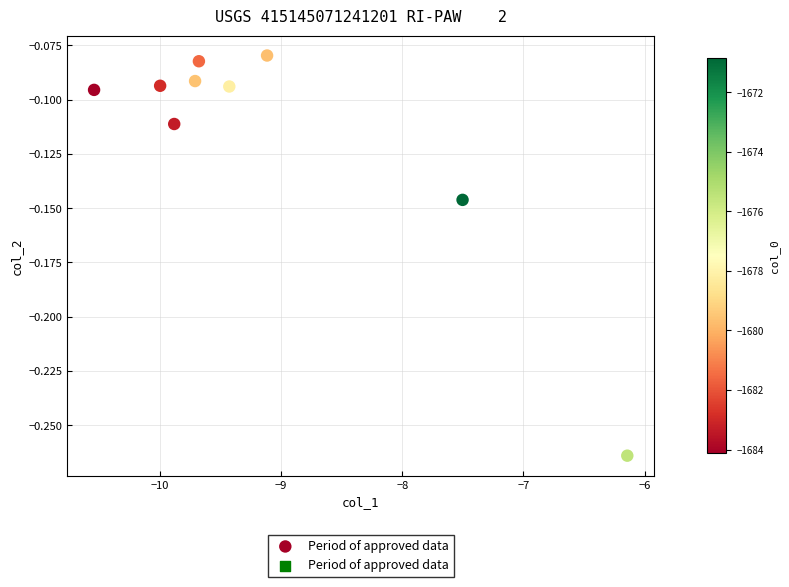

What is the range of X values (max minus min)?

4.4